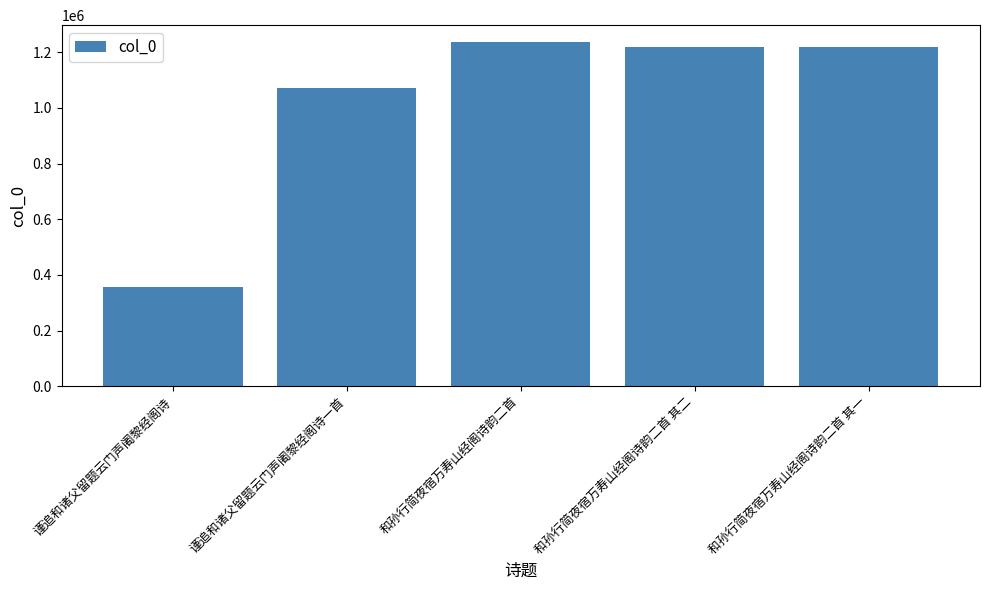

The value at 谨追和诸父留题云门声阇黎经阁诗 is 355899. True or false?

True